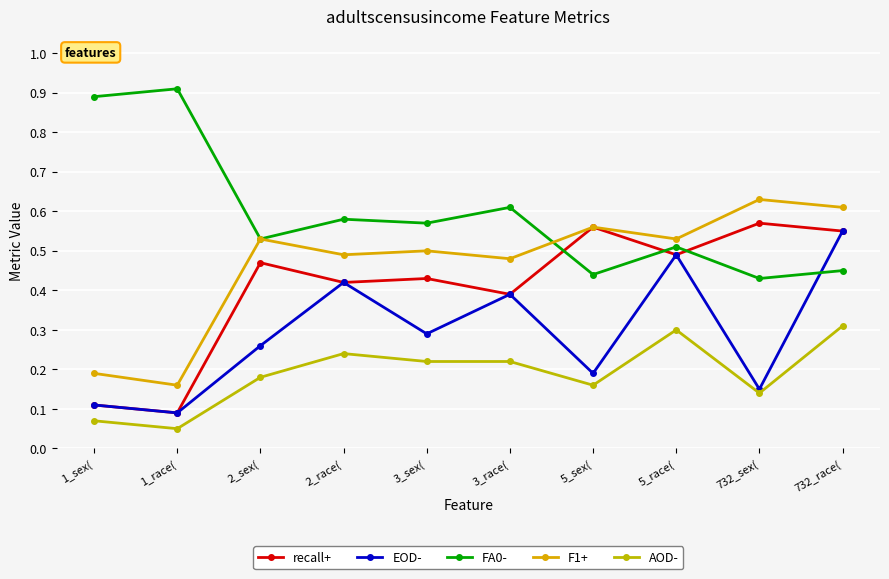

Which series has the largest total across all categories?

FA0-